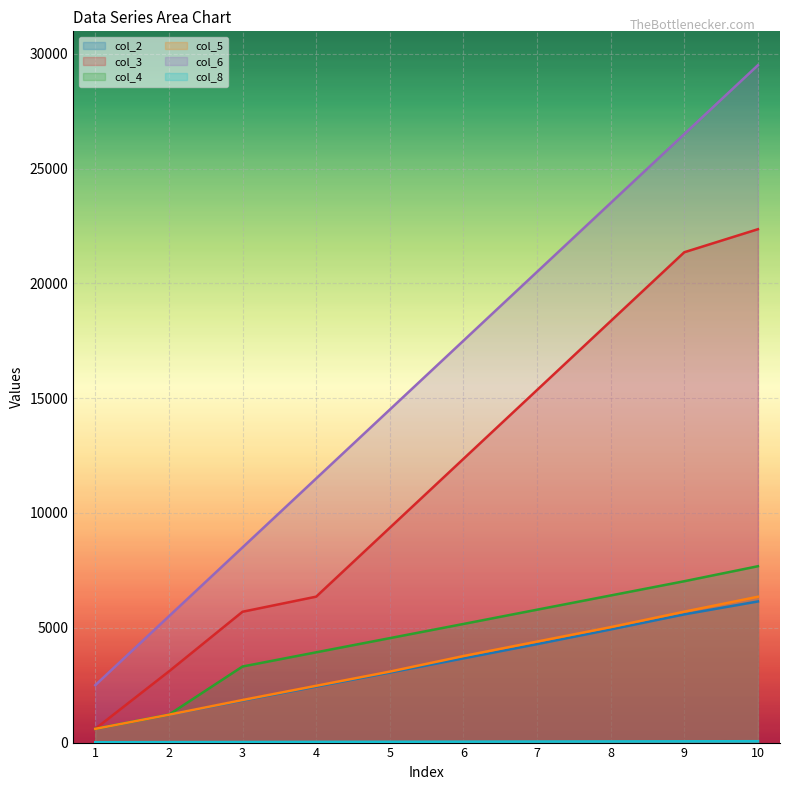

Is it true that col_8 equals 40.1 at 6?

True